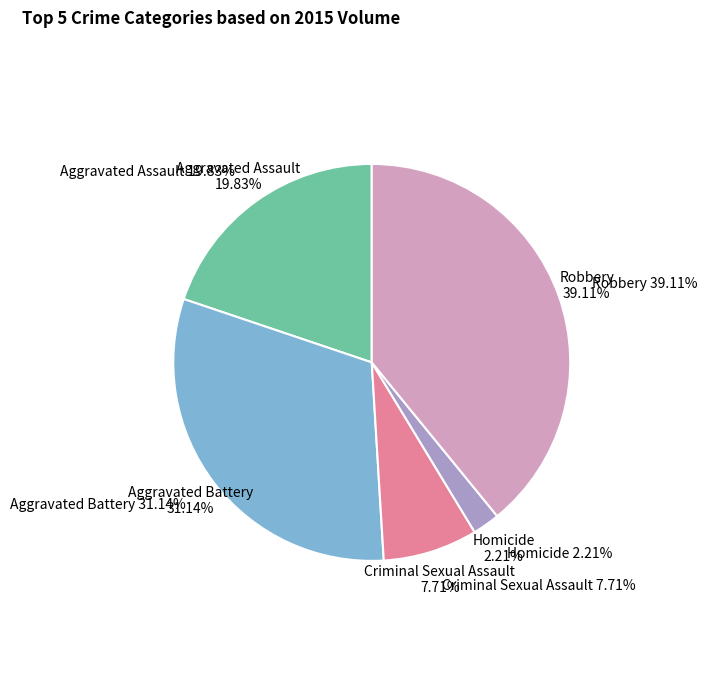

Is it true that Homicide is 2% of the pie?

True